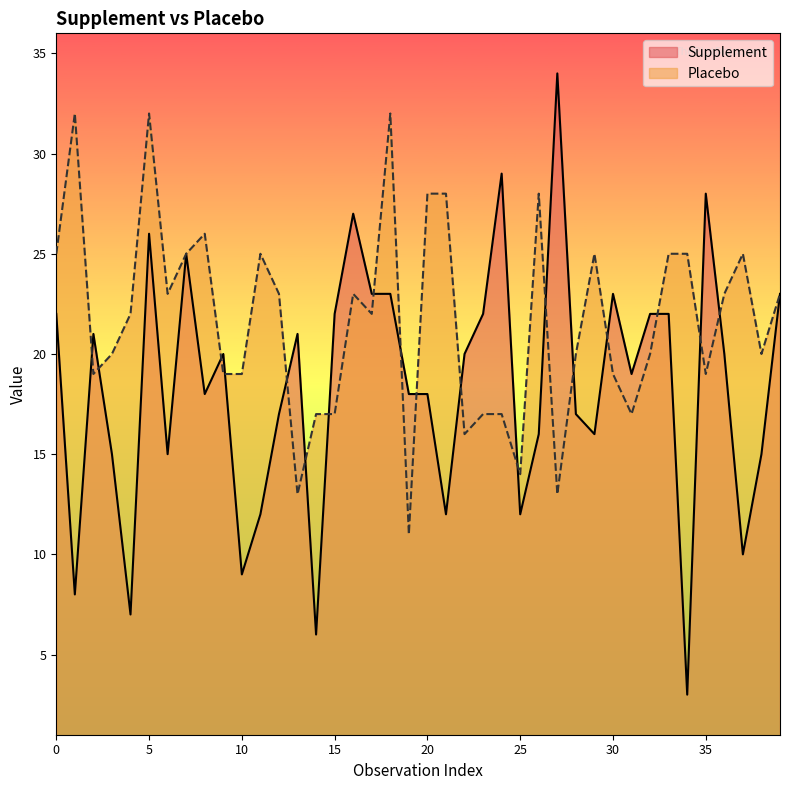

Does the chart have visible grid lines?

No